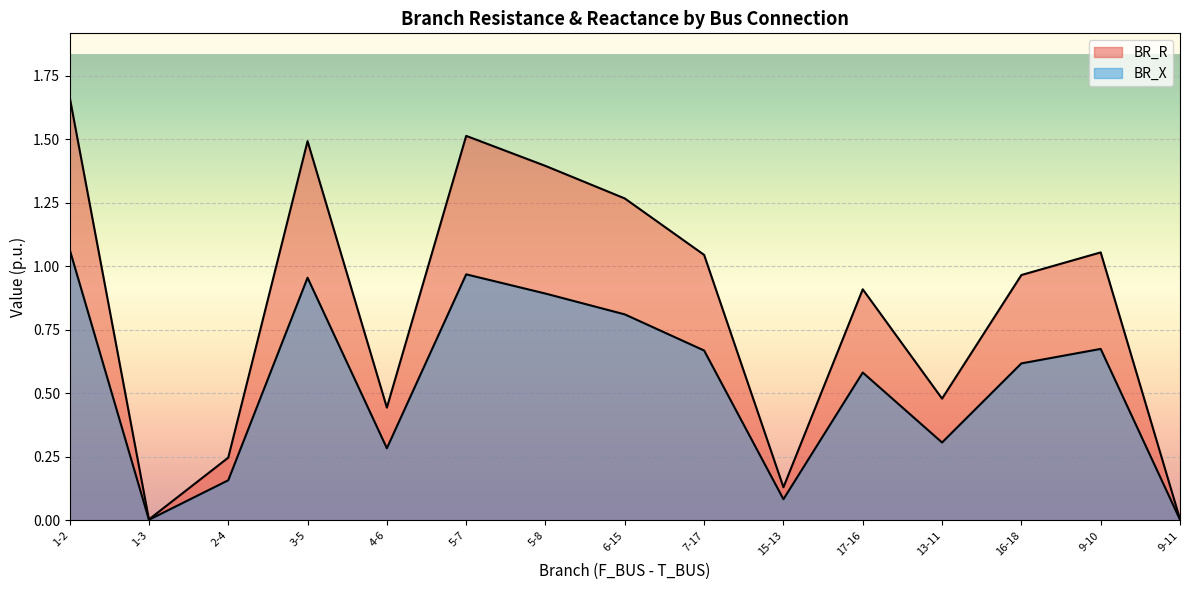

What is the sum of all BR_R values?

12.6